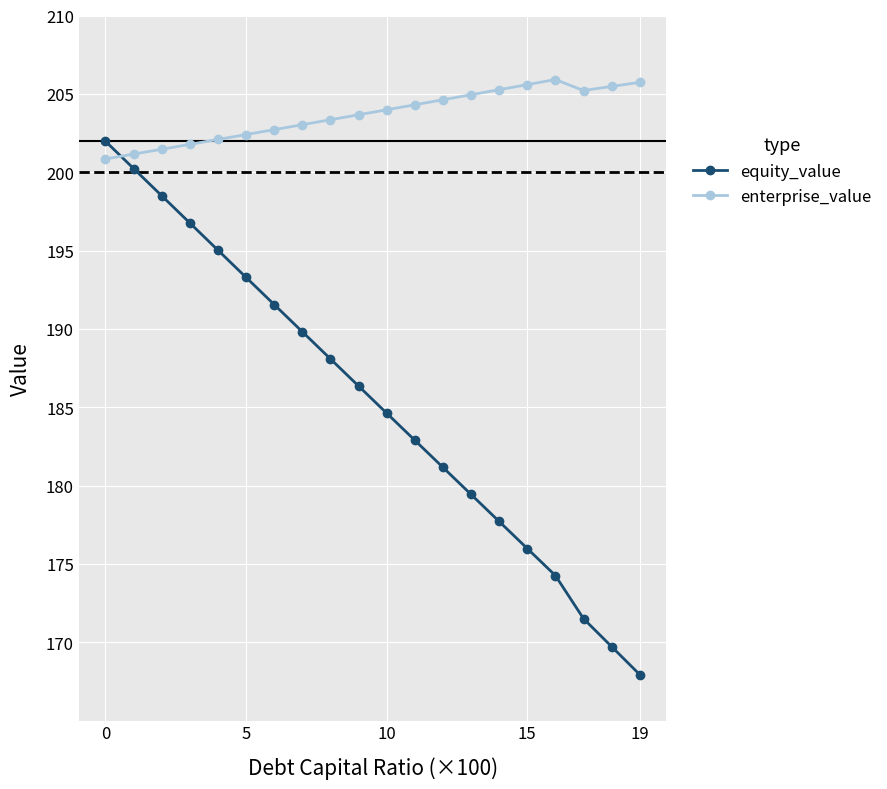

True or false: equity_value and enterprise_value cross at least once.

True